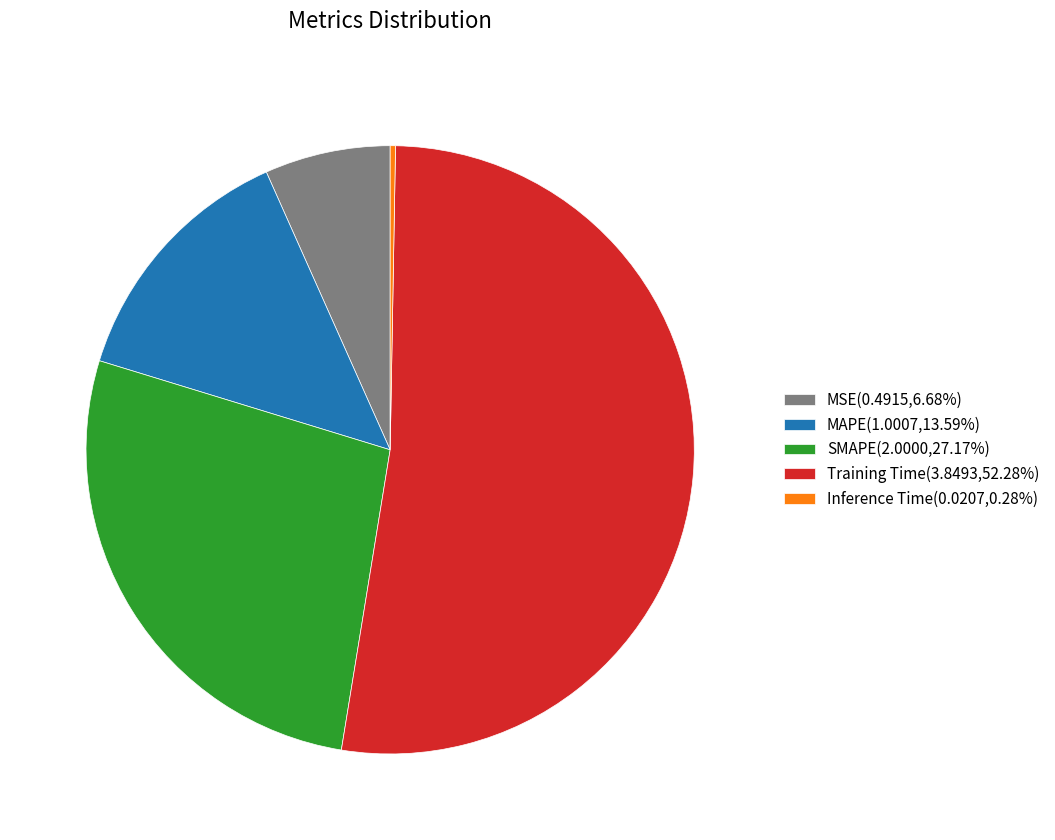

What is the majority slice?

Training Time